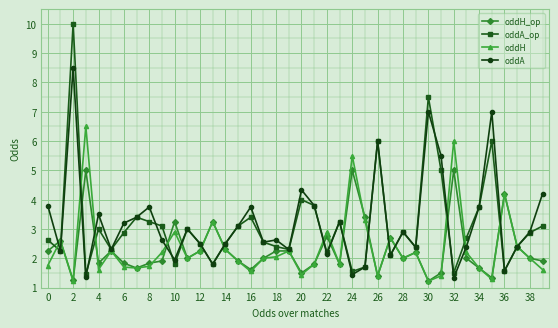

At how many categories does at least one series exceed 1?

40